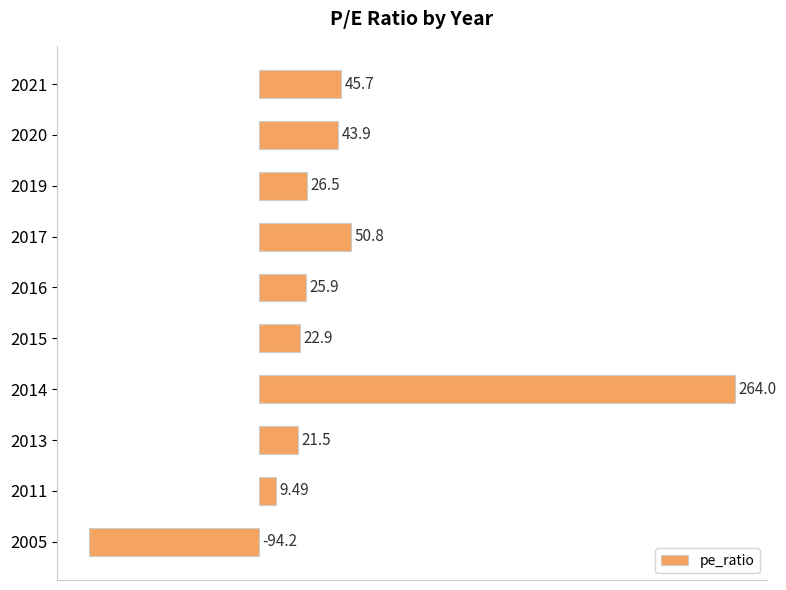

Approximately how many times larger is the value at 2017 compared to 2020?

1.2